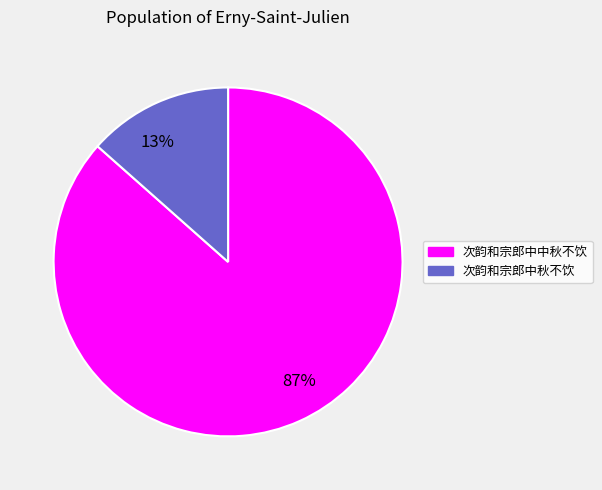

Do 87% and 13% together represent more than half of the pie?

Yes